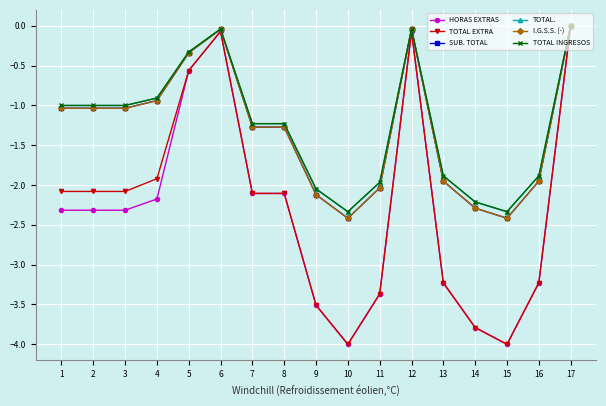

Which category has the highest value across all series?

17